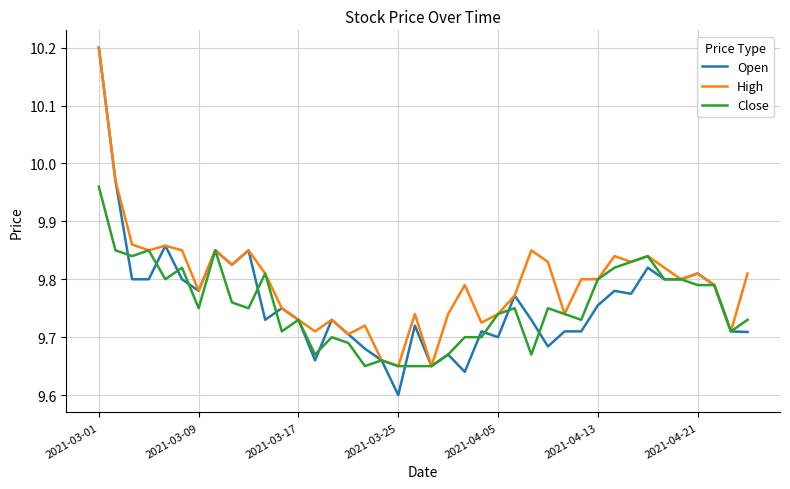

Which series has the widest spread of values?

Open